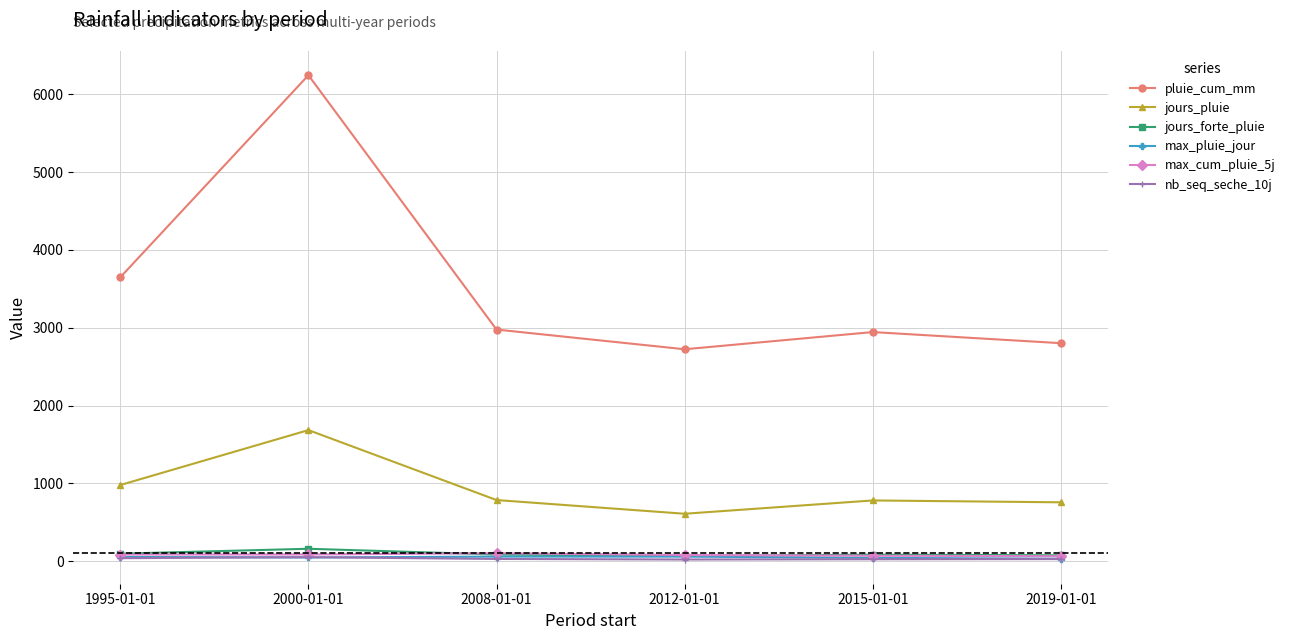

What is the smallest value displayed?

22.0